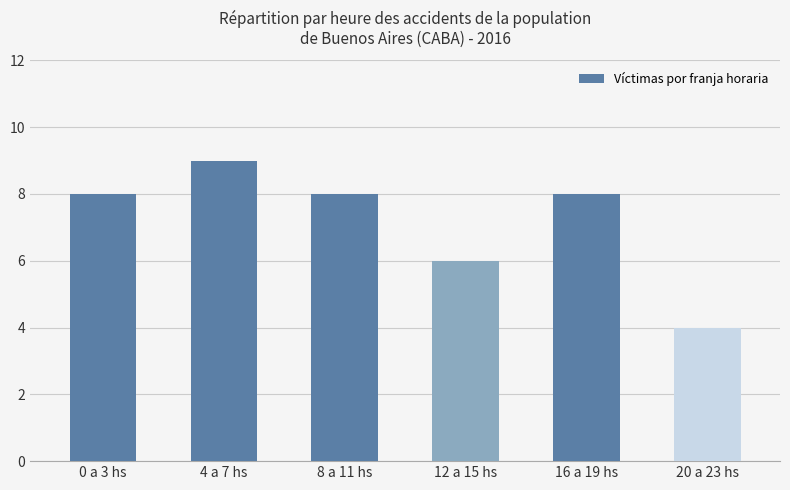

Reading left to right, list all the values displayed in this chart.

0 a 3 hs=8	4 a 7 hs=9	8 a 11 hs=8	12 a 15 hs=6	16 a 19 hs=8	20 a 23 hs=4